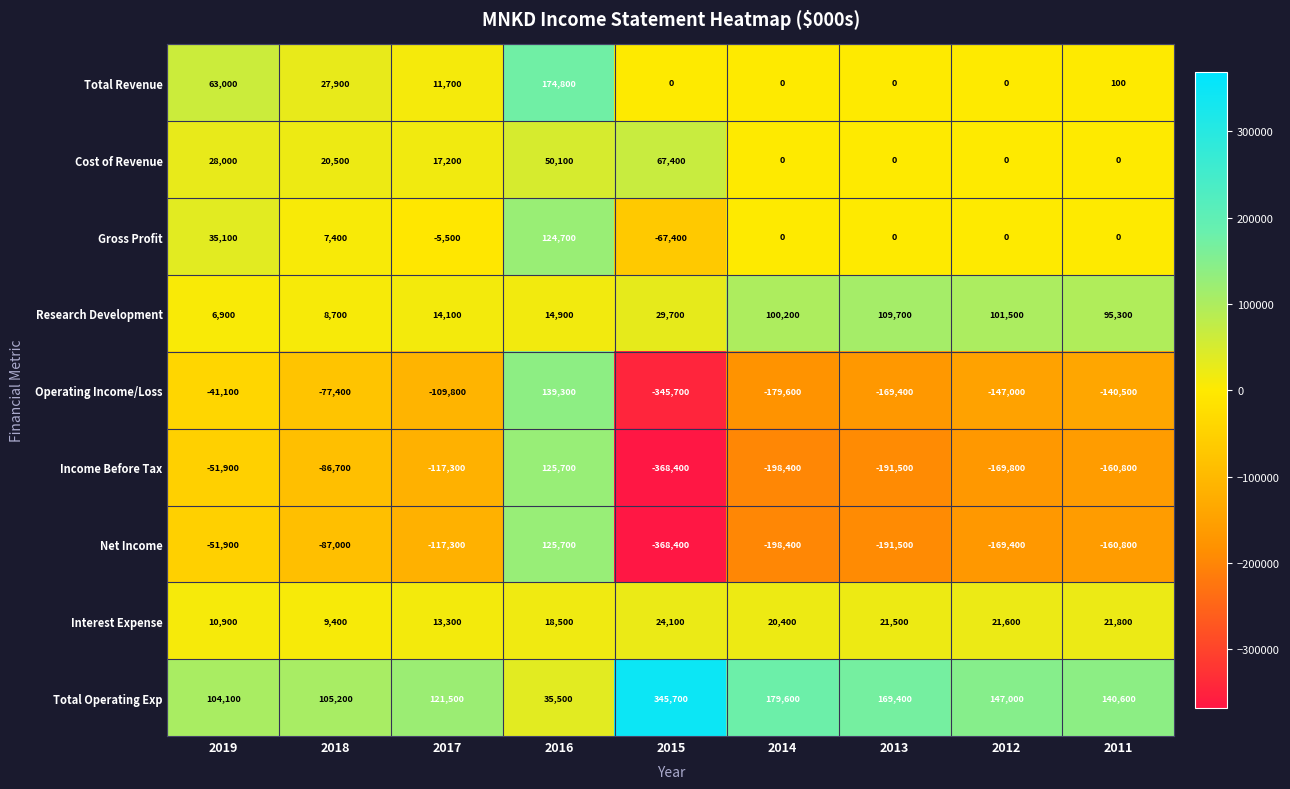

True or false: Operating Income/Loss has a value of -39124 at 2012.

False